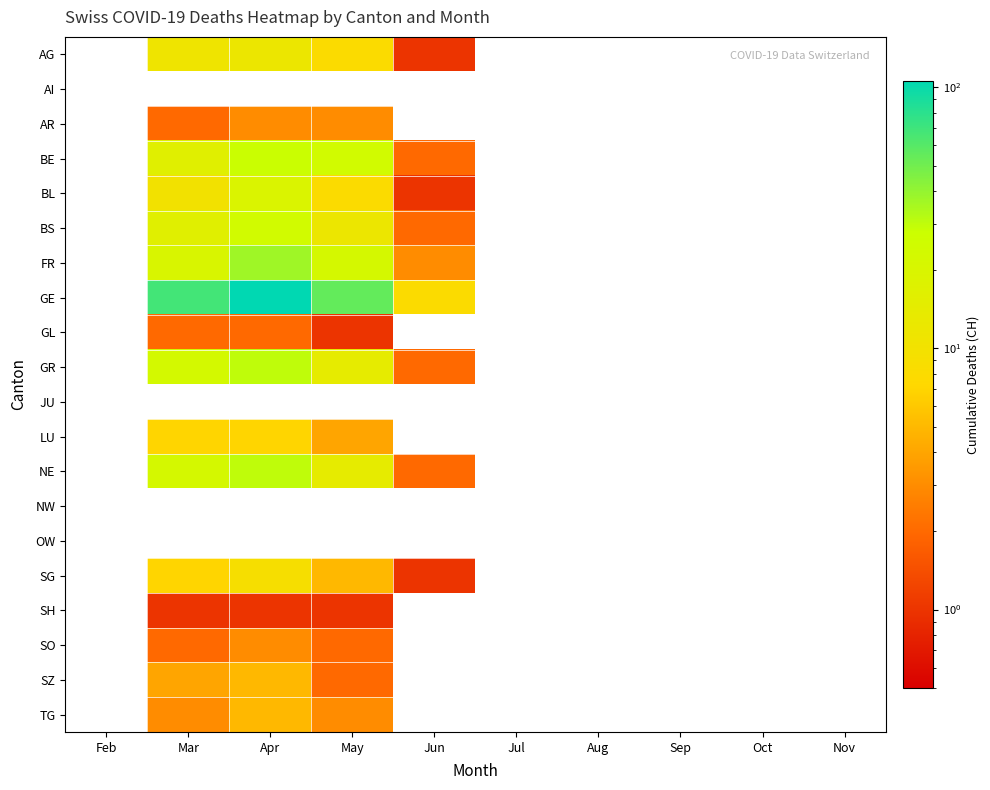

Reading left to right, extract all data points from this chart.

AG: Feb=0	Mar=11	Apr=12	May=8	Jun=1	Jul=0	Aug=0	Sep=0	Oct=0	Nov=0
AI: Feb=0	Mar=0	Apr=0	May=0	Jun=0	Jul=0	Aug=0	Sep=0	Oct=0	Nov=0
AR: Feb=0	Mar=2	Apr=3	May=3	Jun=0	Jul=0	Aug=0	Sep=0	Oct=0	Nov=0
BE: Feb=0	Mar=16	Apr=28	May=24	Jun=2	Jul=0	Aug=0	Sep=0	Oct=0	Nov=0
BL: Feb=0	Mar=10	Apr=19	May=8	Jun=1	Jul=0	Aug=0	Sep=0	Oct=0	Nov=0
BS: Feb=0	Mar=16	Apr=24	May=12	Jun=2	Jul=0	Aug=0	Sep=0	Oct=0	Nov=0
FR: Feb=0	Mar=20	Apr=37	May=22	Jun=3	Jul=0	Aug=0	Sep=0	Oct=0	Nov=0
GE: Feb=0	Mar=68	Apr=106	May=55	Jun=8	Jul=0	Aug=0	Sep=0	Oct=0	Nov=0
GL: Feb=0	Mar=2	Apr=2	May=1	Jun=0	Jul=0	Aug=0	Sep=0	Oct=0	Nov=0
GR: Feb=0	Mar=23	Apr=30	May=14	Jun=2	Jul=0	Aug=0	Sep=0	Oct=0	Nov=0
JU: Feb=0	Mar=0	Apr=0	May=0	Jun=0	Jul=0	Aug=0	Sep=0	Oct=0	Nov=0
LU: Feb=0	Mar=7	Apr=7	May=4	Jun=0	Jul=0	Aug=0	Sep=0	Oct=0	Nov=0
NE: Feb=0	Mar=22	Apr=30	May=14	Jun=2	Jul=0	Aug=0	Sep=0	Oct=0	Nov=0
NW: Feb=0	Mar=0	Apr=0	May=0	Jun=0	Jul=0	Aug=0	Sep=0	Oct=0	Nov=0
OW: Feb=0	Mar=0	Apr=0	May=0	Jun=0	Jul=0	Aug=0	Sep=0	Oct=0	Nov=0
SG: Feb=0	Mar=7	Apr=9	May=5	Jun=1	Jul=0	Aug=0	Sep=0	Oct=0	Nov=0
SH: Feb=0	Mar=1	Apr=1	May=1	Jun=0	Jul=0	Aug=0	Sep=0	Oct=0	Nov=0
SO: Feb=0	Mar=2	Apr=3	May=2	Jun=0	Jul=0	Aug=0	Sep=0	Oct=0	Nov=0
SZ: Feb=0	Mar=4	Apr=5	May=2	Jun=0	Jul=0	Aug=0	Sep=0	Oct=0	Nov=0
TG: Feb=0	Mar=3	Apr=5	May=3	Jun=0	Jul=0	Aug=0	Sep=0	Oct=0	Nov=0